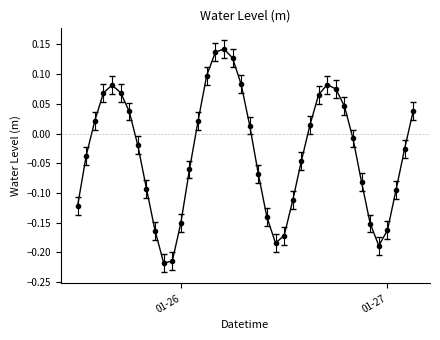

True or false: there are more than 0 points higher than both neighbors.

True